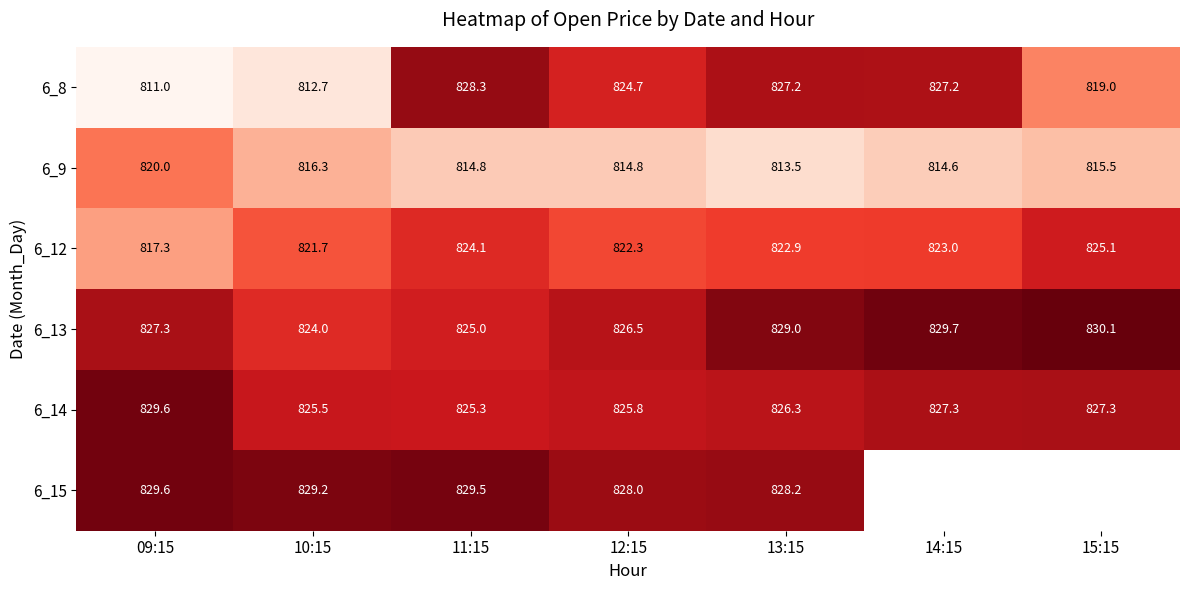

At how many categories does at least one series exceed 828?

7